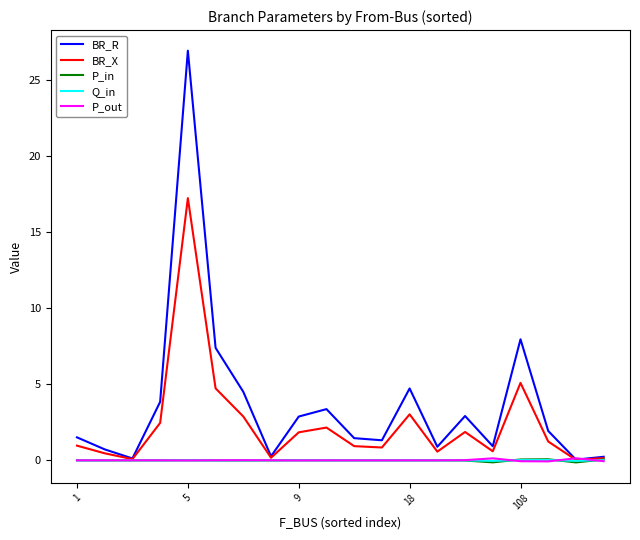

What is the difference between the maximum and second lowest values in the BR_X series?

17.1